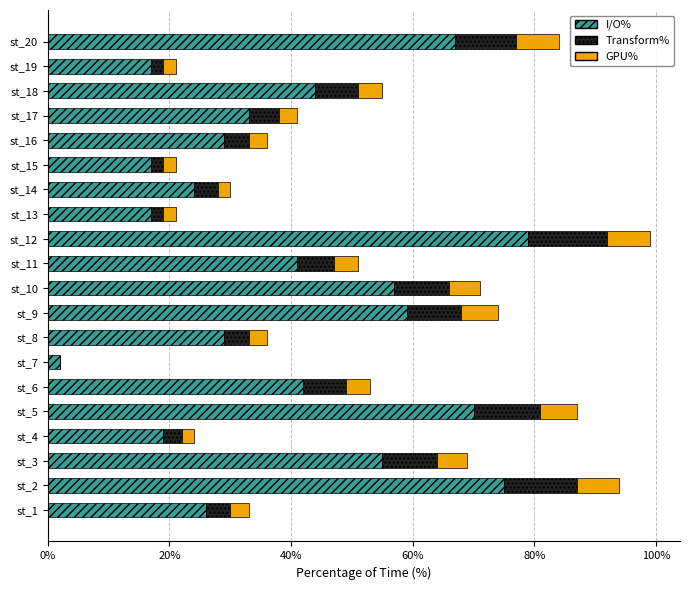

How many data points does each series have?

20